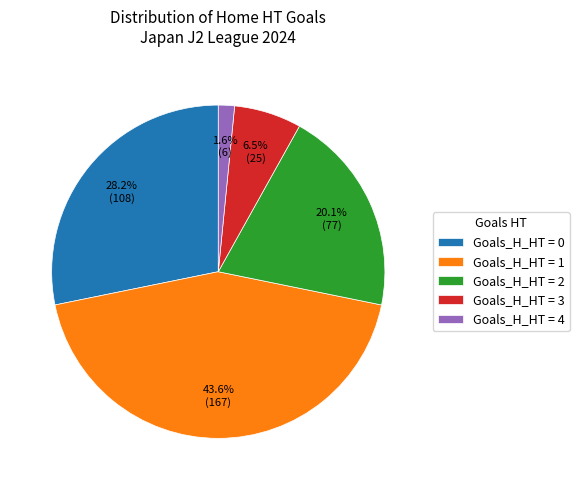

What is the largest slice in the pie chart?

Goals_H_HT = 1